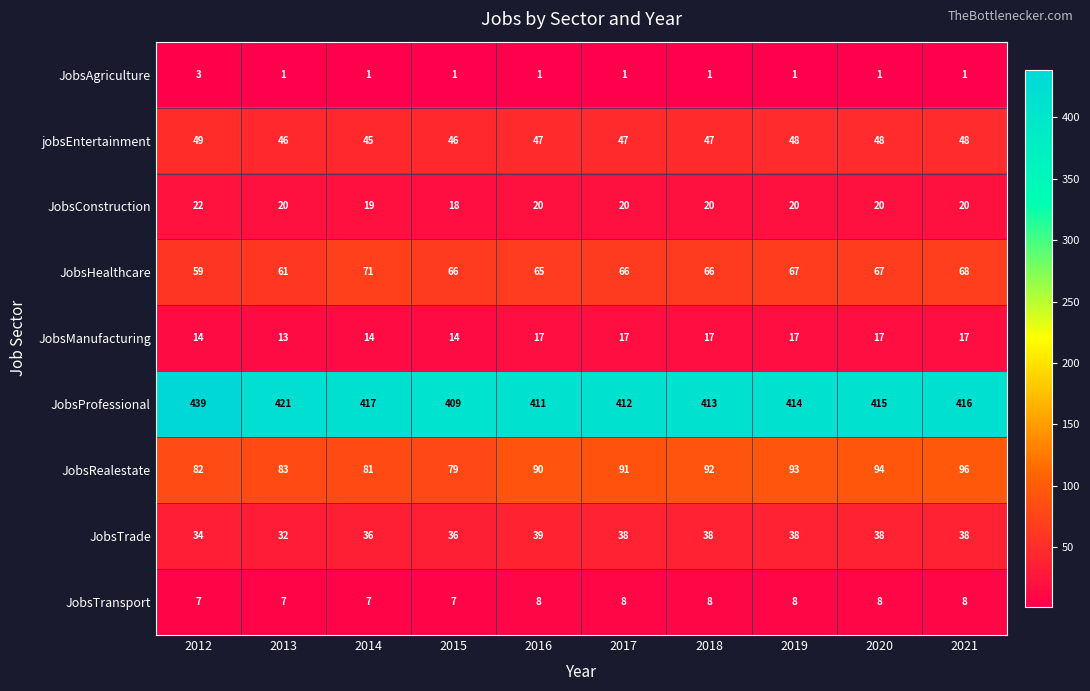

What is the total value across all series at 2018?

702